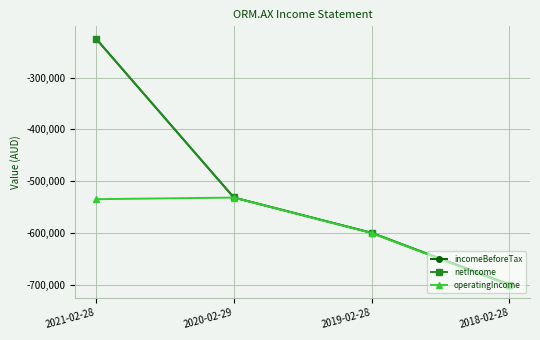

At 2018-02-28, list the series in order from smallest to largest.

operatingIncome, incomeBeforeTax, netIncome